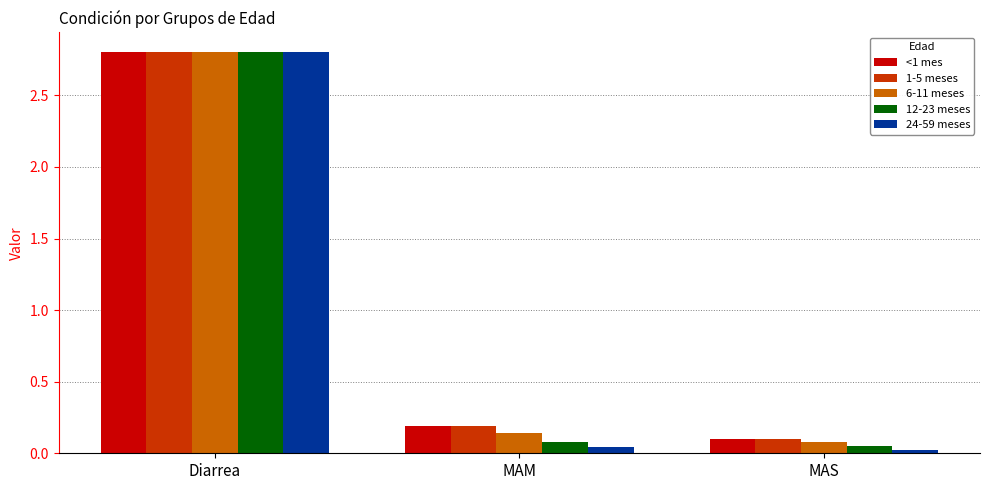

What value does the <1 mes series have at MAM?

0.2